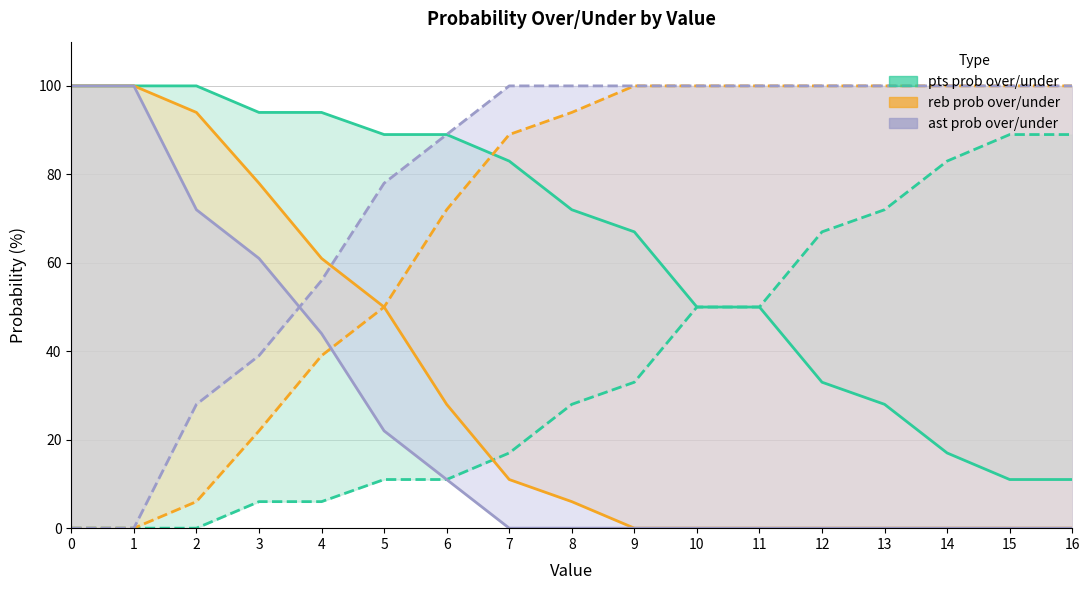

The value of ast prob under line at 16 is 100. True or false?

True